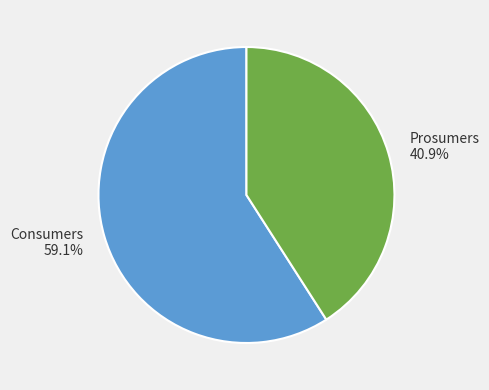

Rank the categories by value from lowest to highest.

Prosumers, Consumers